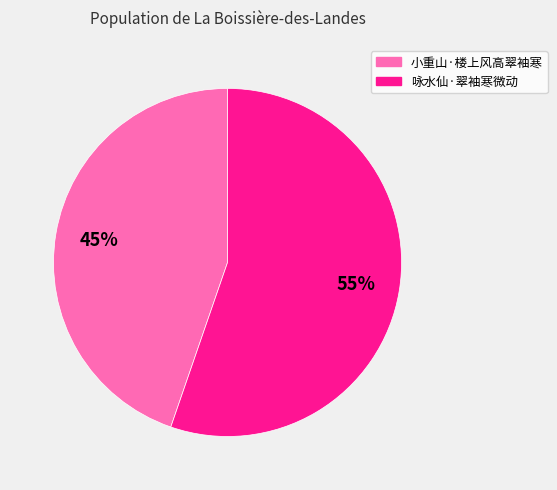

Which category has the smallest portion of the pie?

小重山·楼上风高翠袖寒